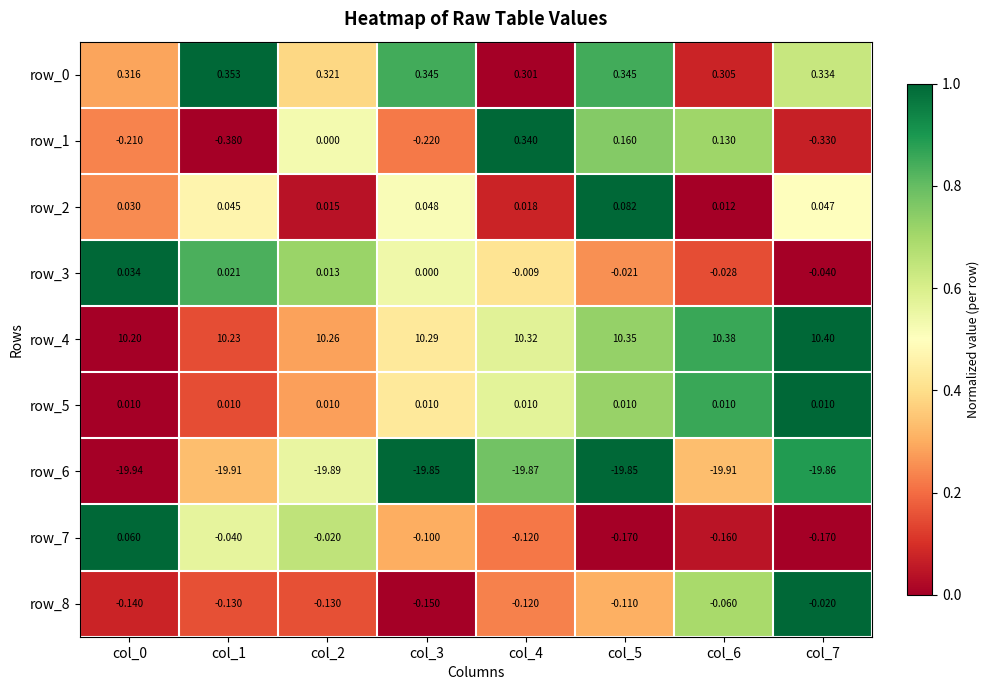

Is the value of row_8 at col_5 greater than the value of row_3 at col_2?

No